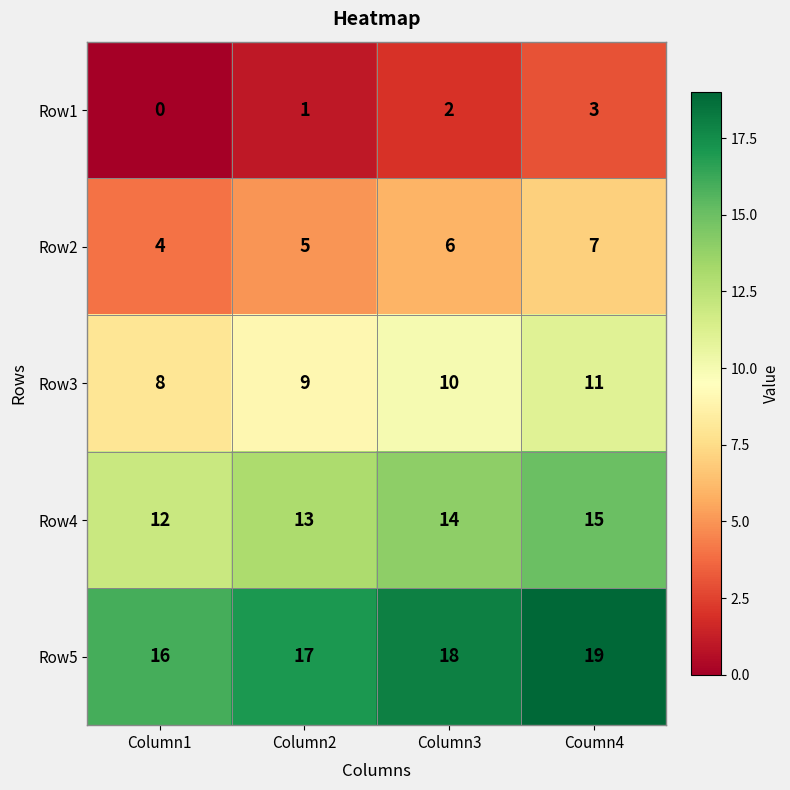

What is the difference between the maximum and minimum values in the Row4 series?

3